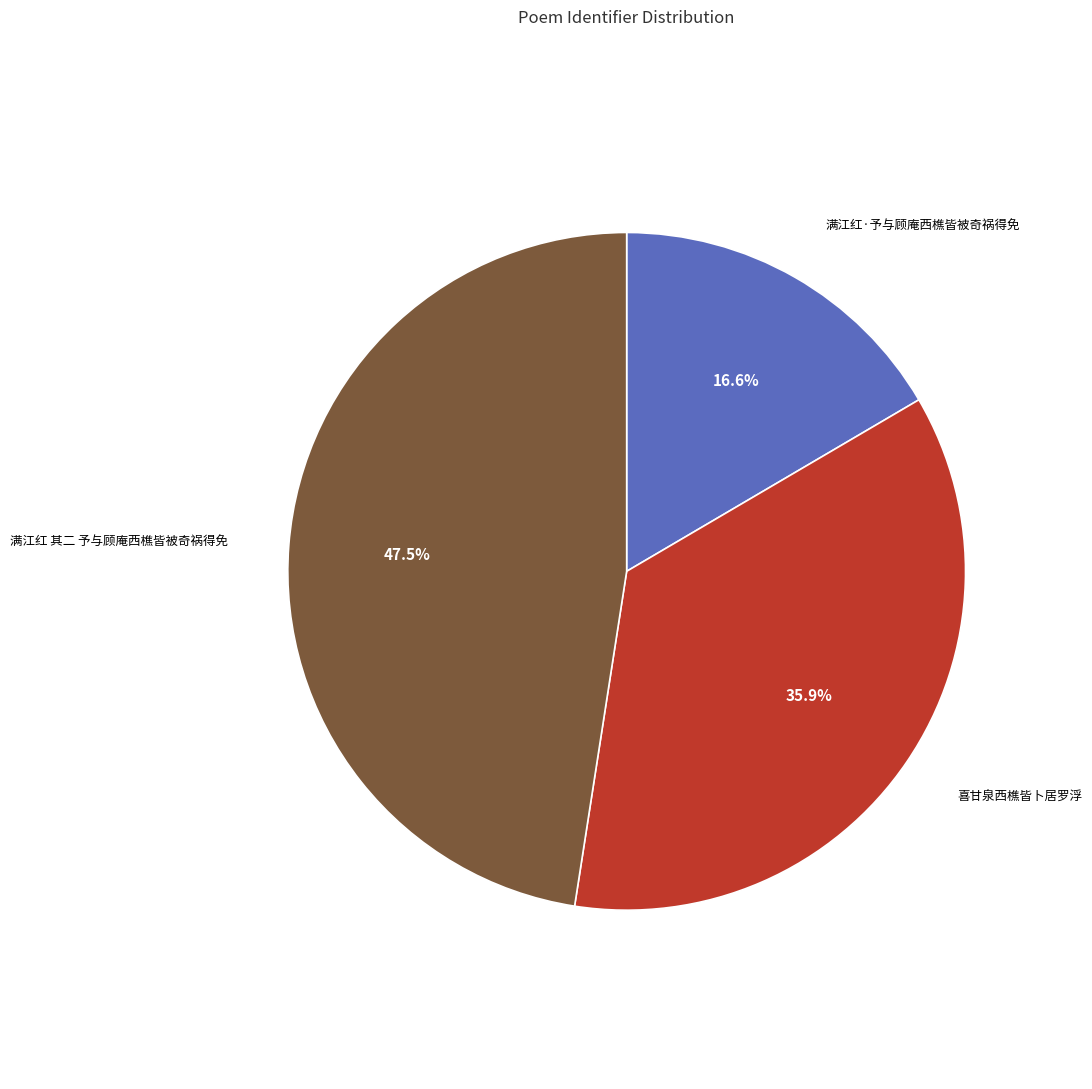

Does any single category account for the majority?

No